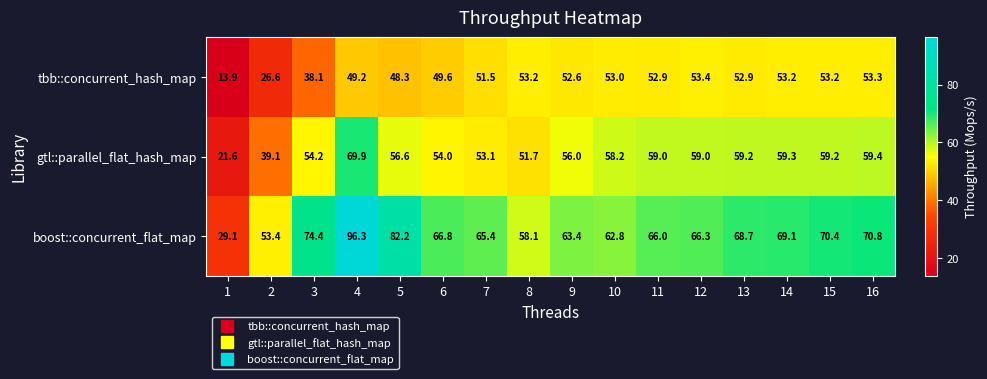

How many data points in gtl::parallel_flat_hash_map are above 58?

8